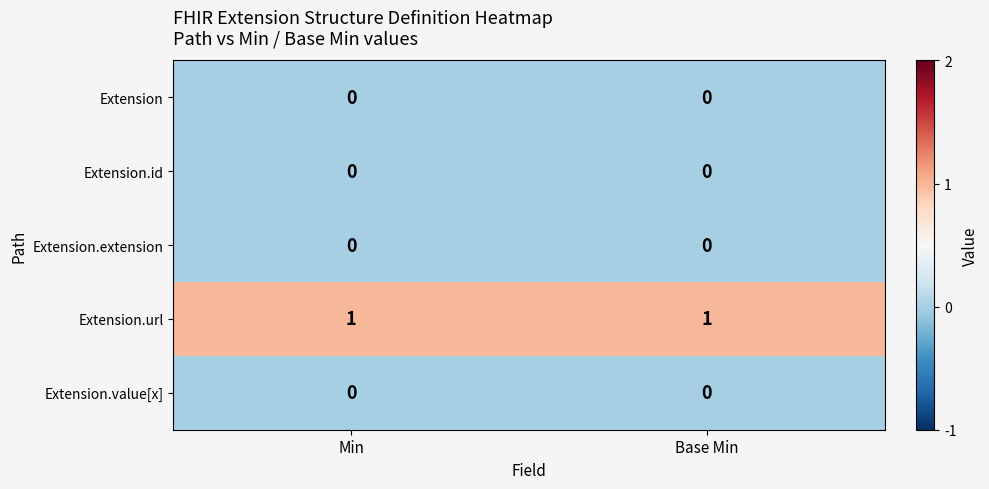

Is the value of Extension.id at Base Min greater than the value of Extension.url at Base Min?

No